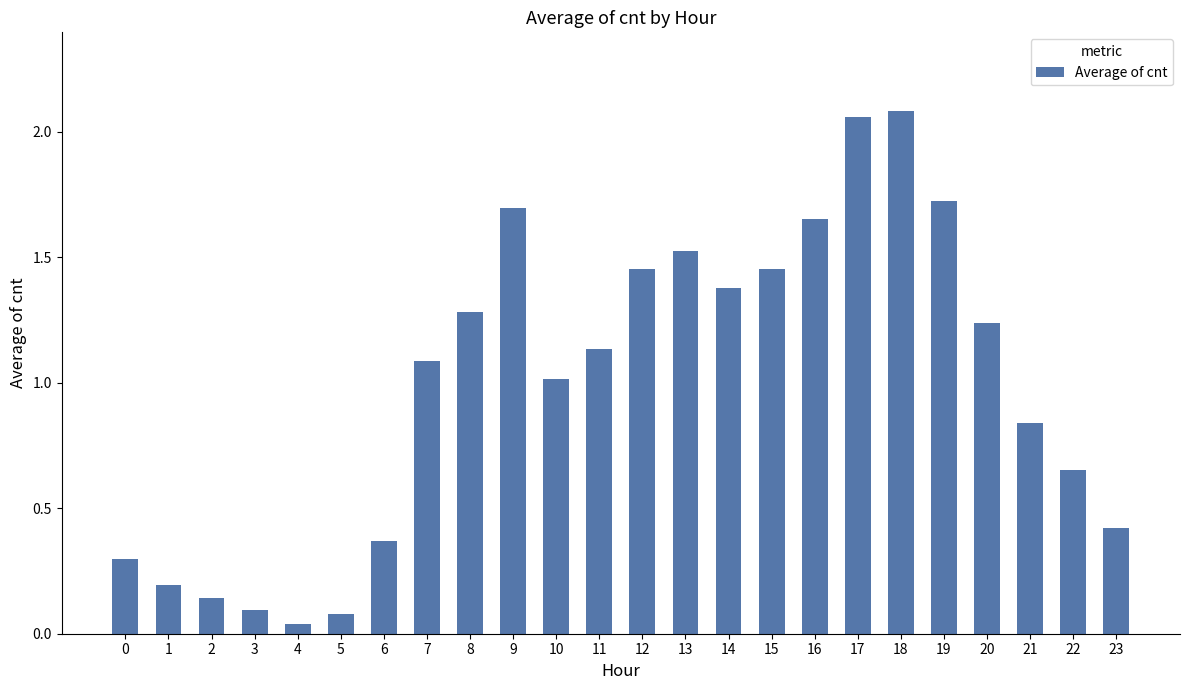

Is it true that the value at 21 is 0.2?

False